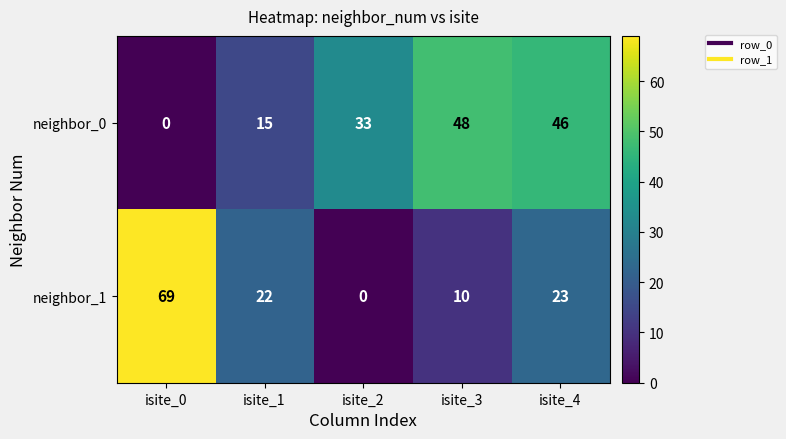

What is the total value across all series at isite_1?

37